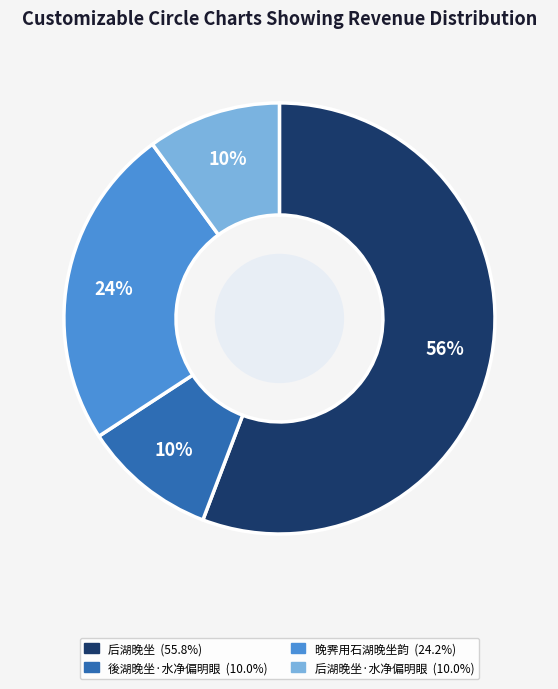

Is there a majority slice in this chart?

Yes